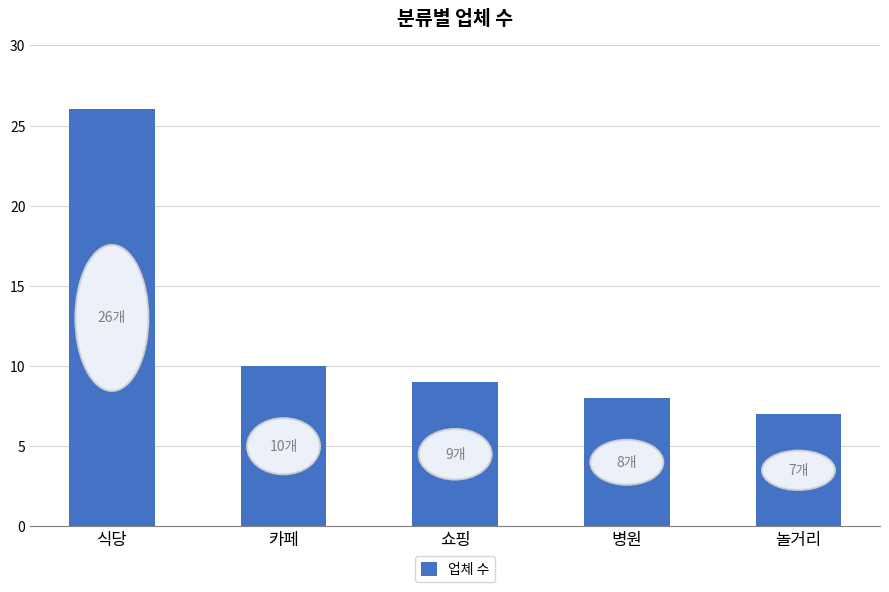

What is the label of the 3rd bar from the right?

쇼핑